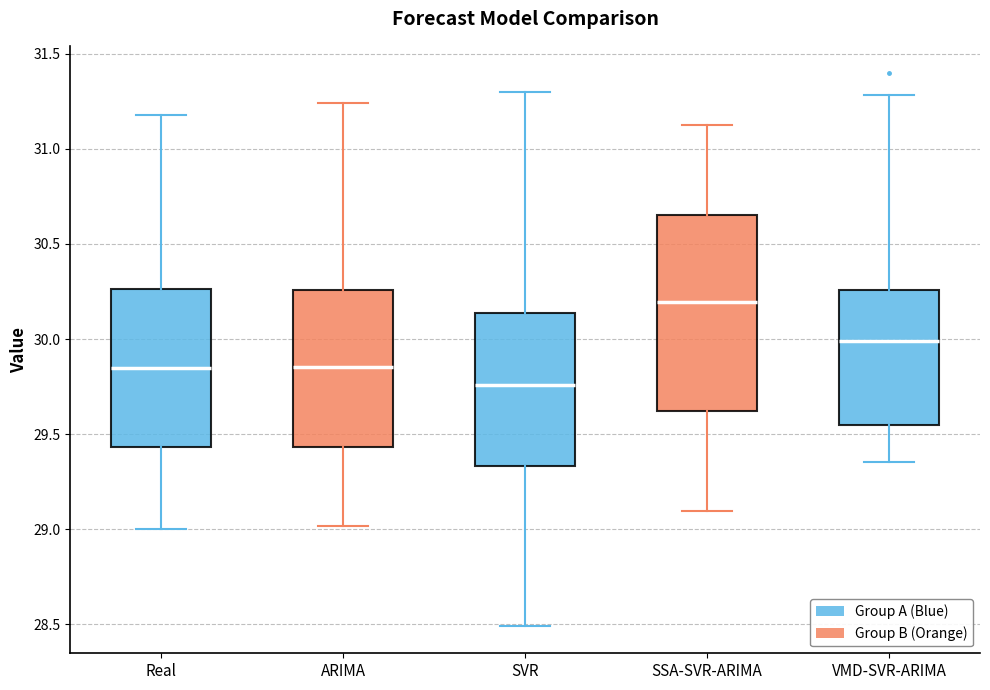

Reading left to right, read every box against the y-axis: the position of its median line, the range the box covers, and the ends of its whiskers. The values are not printed on the chart, so give them approximately, as read against the axis.

Real: median 29.85, box 29.45 to 30.25, whiskers 29.00 to 31.20
ARIMA: median 29.85, box 29.45 to 30.25, whiskers 29.00 to 31.25
SVR: median 29.75, box 29.35 to 30.15, whiskers 28.50 to 31.30
SSA-SVR-ARIMA: median 30.20, box 29.60 to 30.65, whiskers 29.10 to 31.15
VMD-SVR-ARIMA: median 30.00, box 29.55 to 30.25, whiskers 29.35 to 31.30